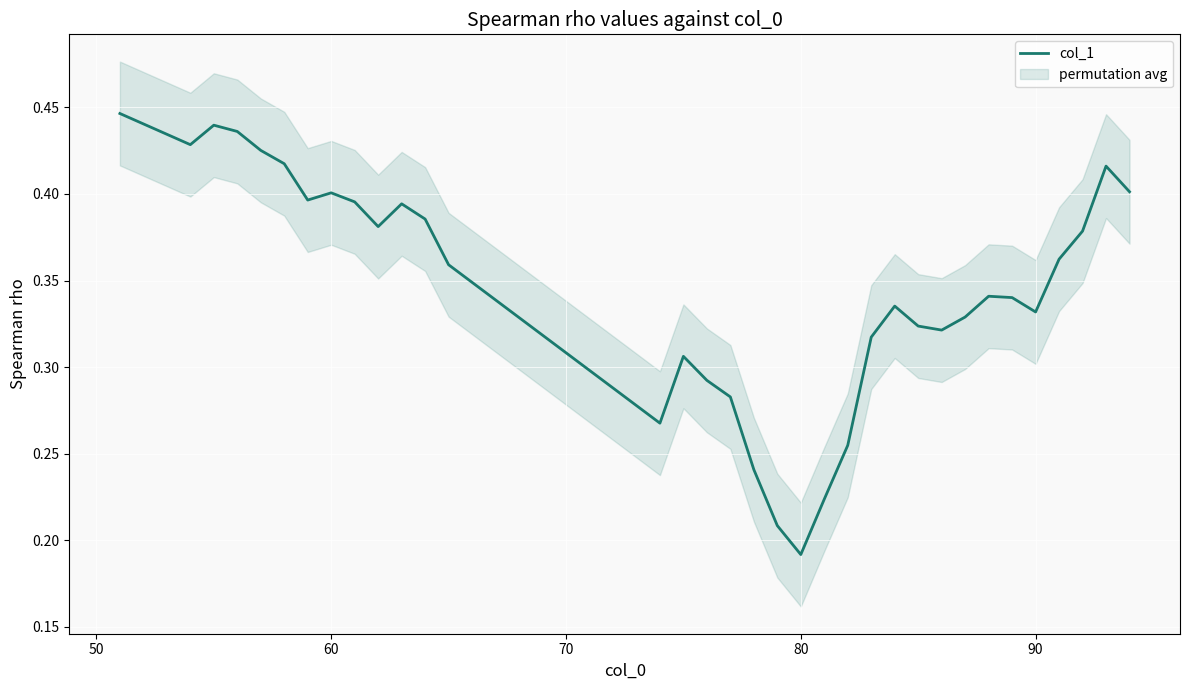

Which category has the lowest value in the col_1 series?

80